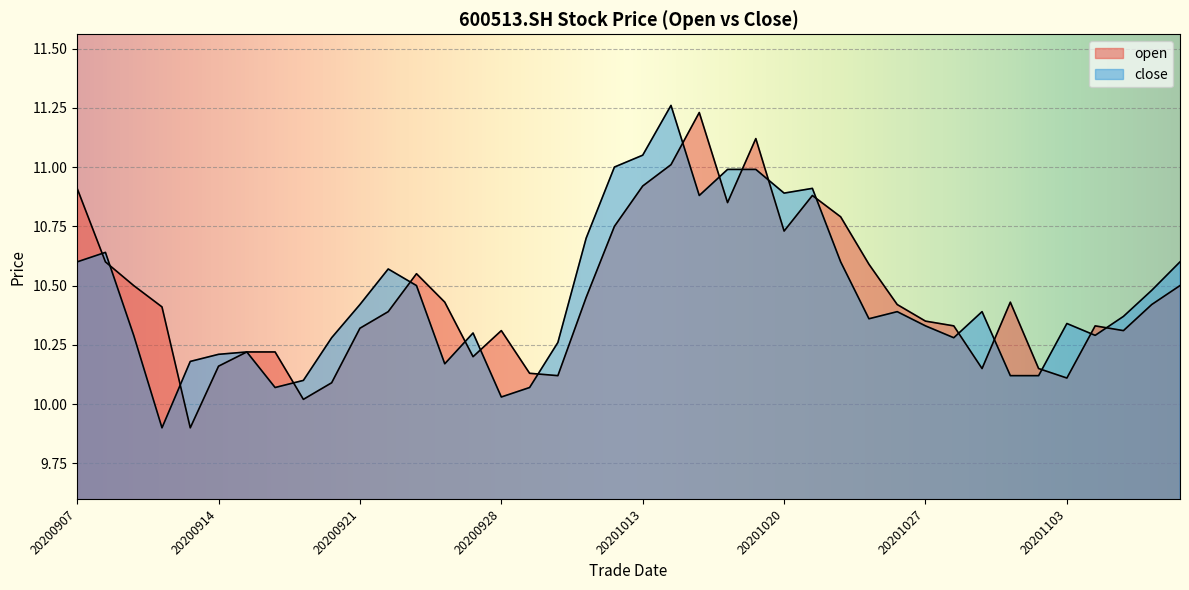

What is the difference between the open values at 20201012 and 20200915?

0.5